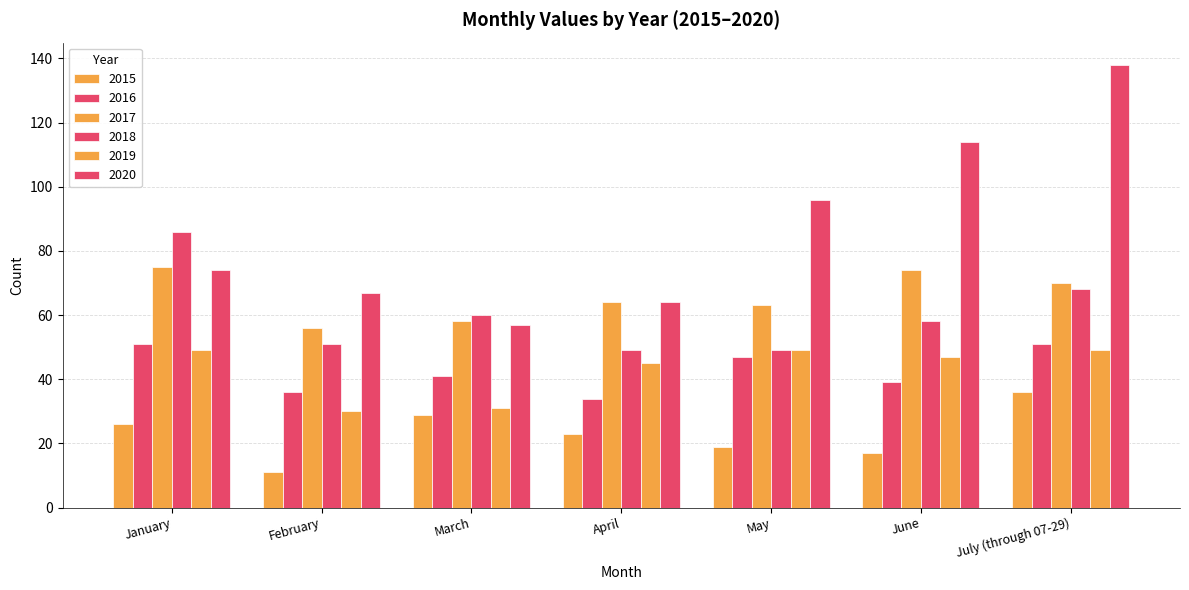

How many data points does each series have?

7